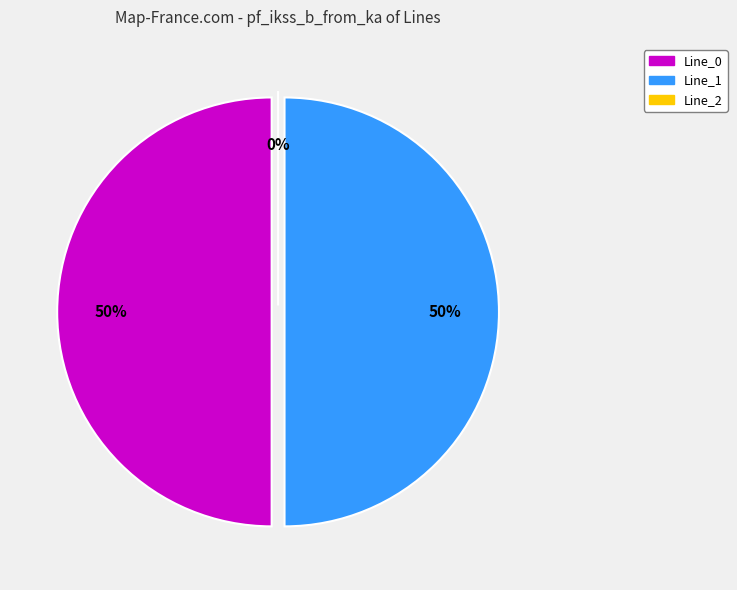

To the nearest percent, what is the average slice percentage?

33%